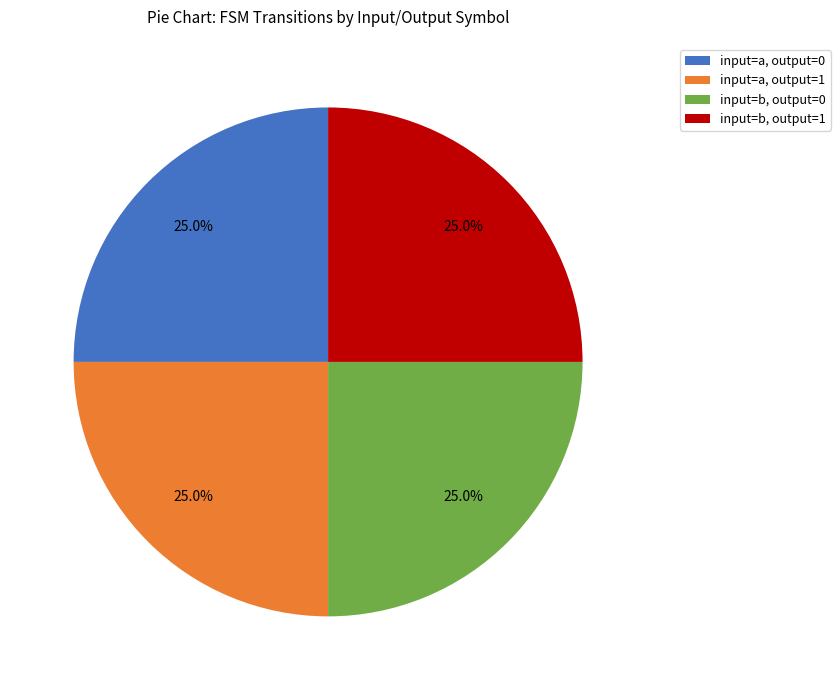

Approximately how many times larger is the value at input=a, output=1 compared to input=a, output=0?

1.0